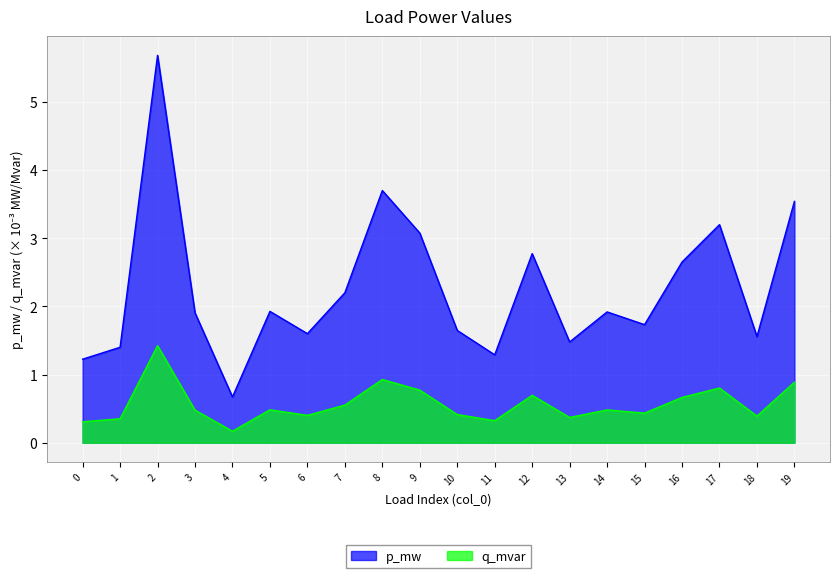

Between 12 and 7, which is larger?

12